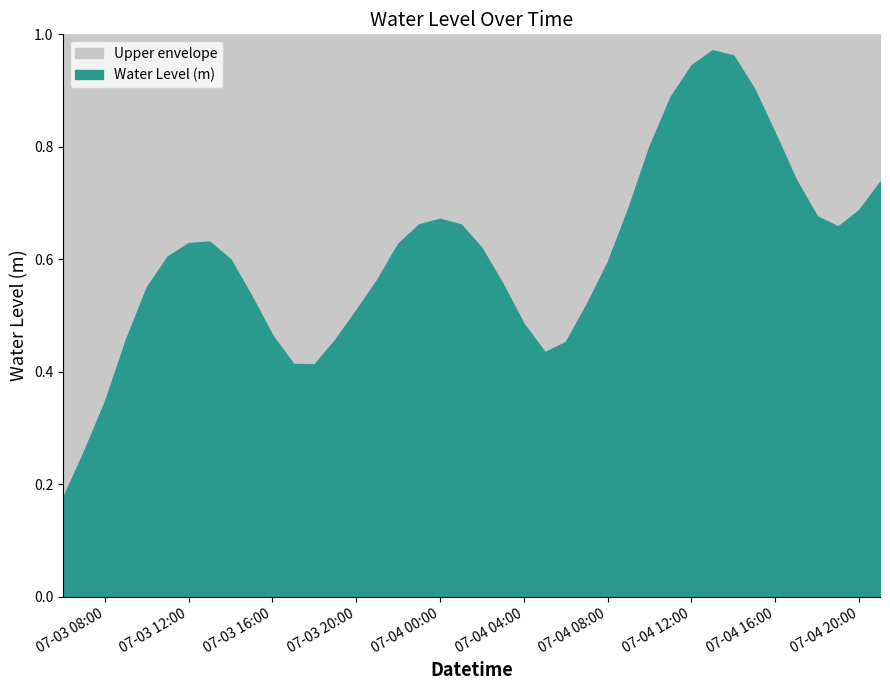

What is the sum of the values at 2024-07-03 16:00:00 and 2024-07-04 14:00:00?

1.4